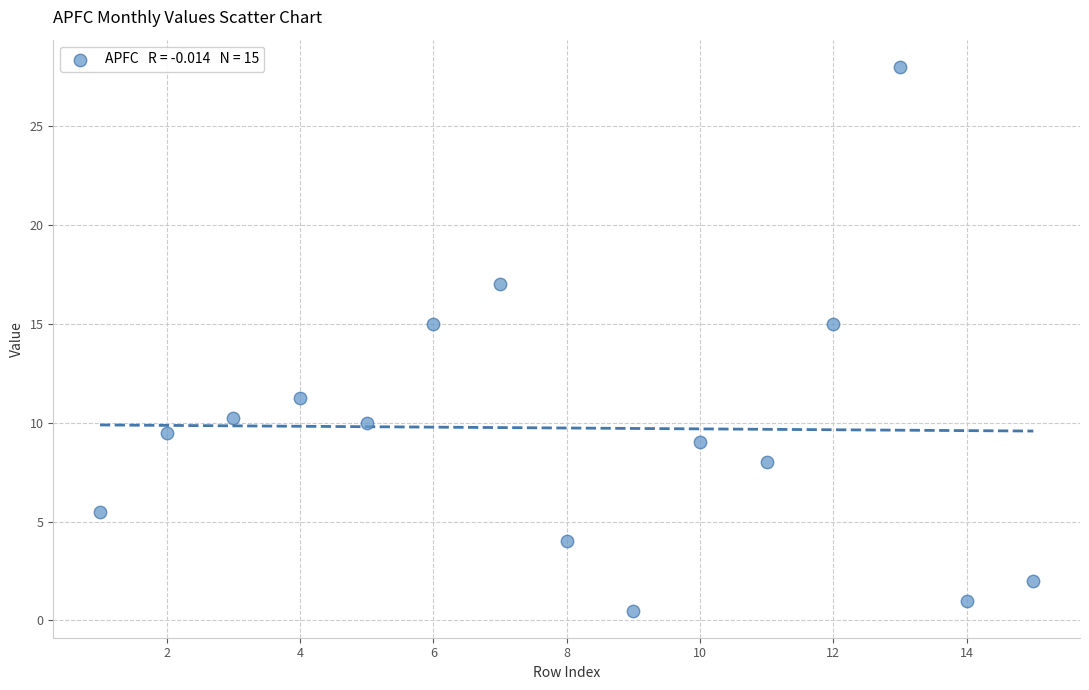

What is the range of X values (max minus min)?

14.0